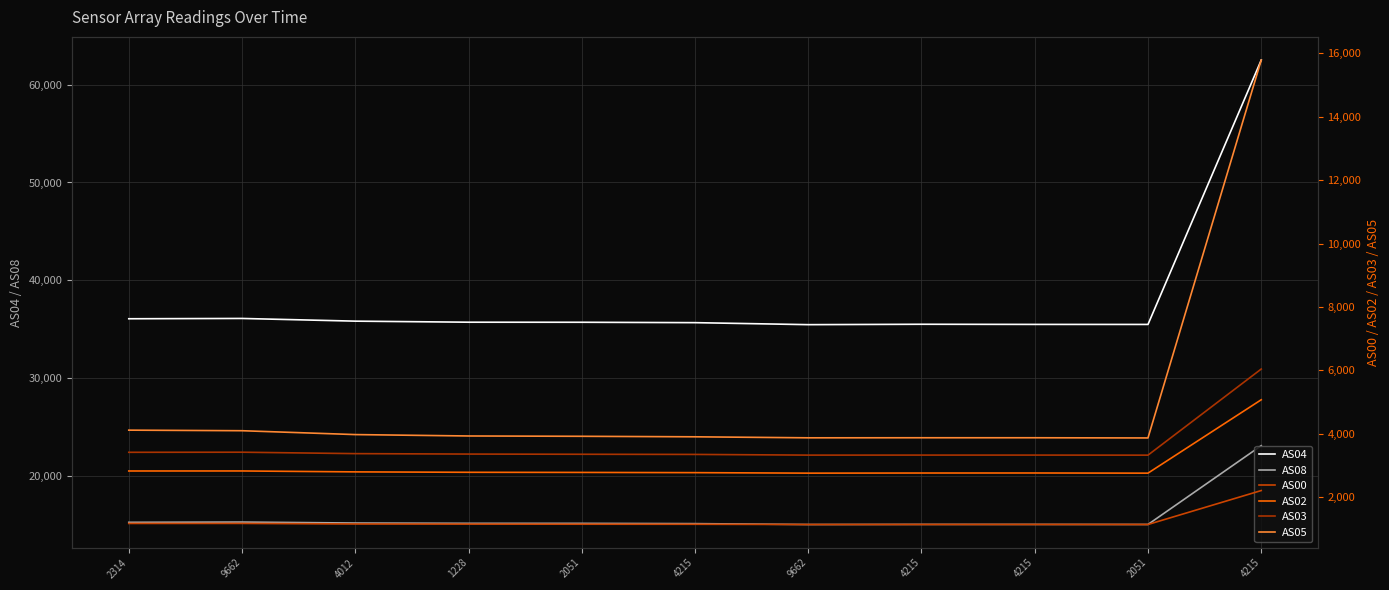

Which series has the largest range (max minus min)?

AS04